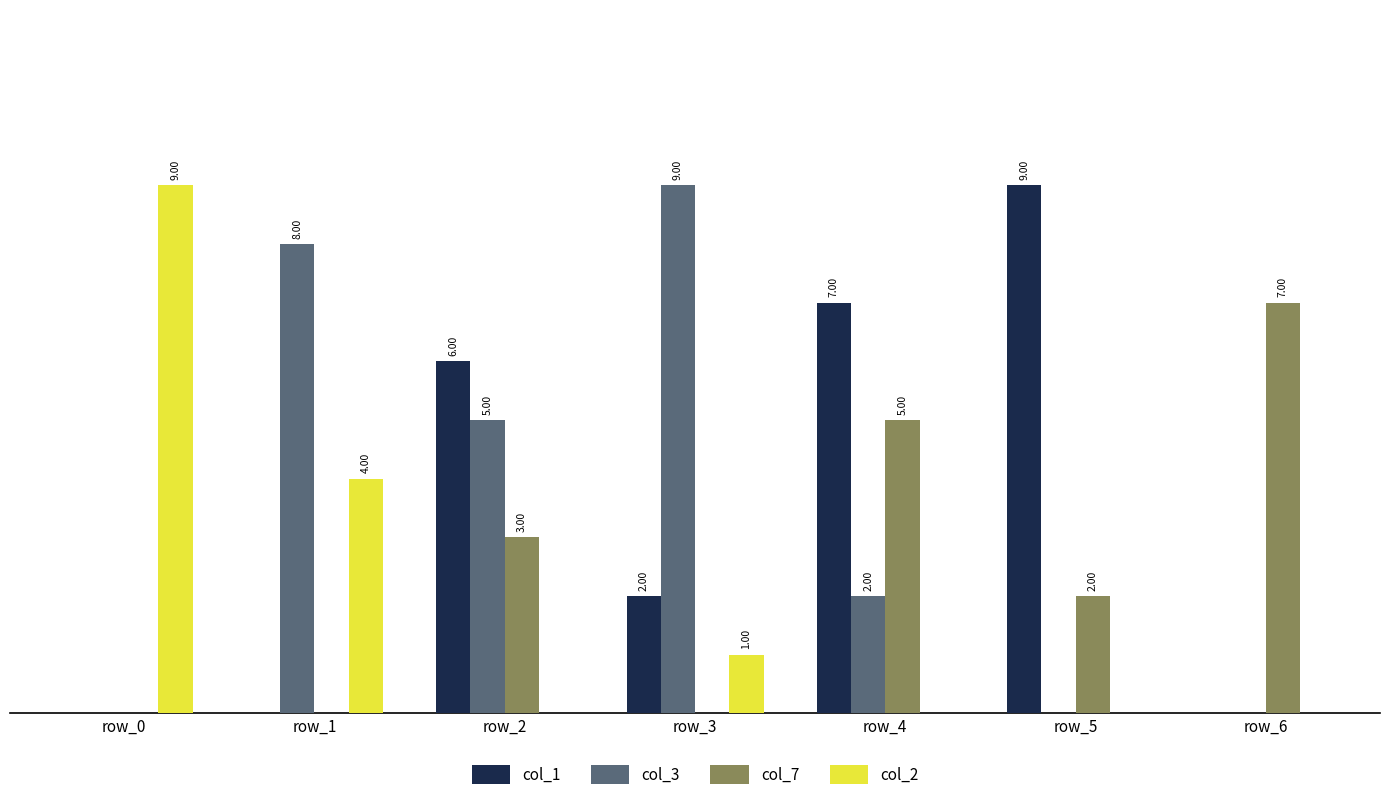

Read the col_1 value at row_4.

7